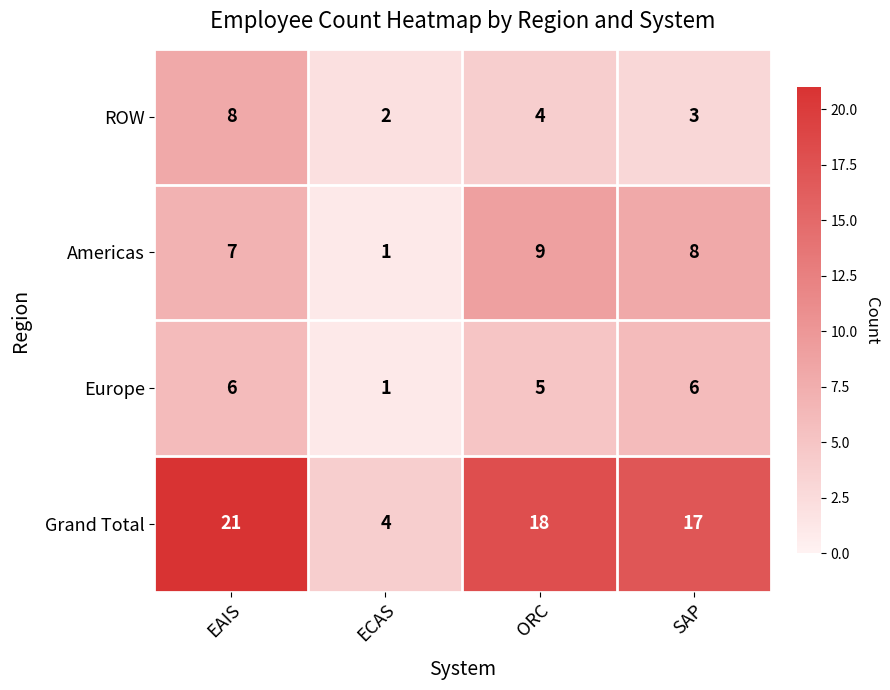

What is the sum of the Americas values at ORC and EAIS?

16